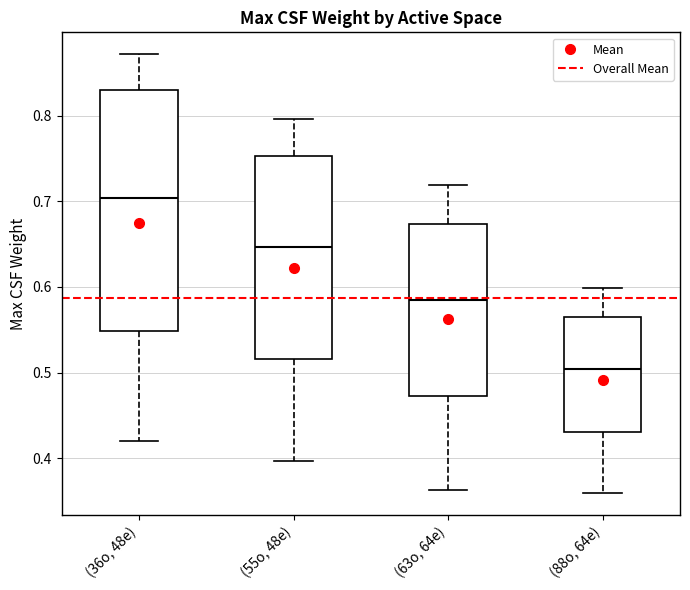

Which box's median line is the highest?

(36o, 48e)